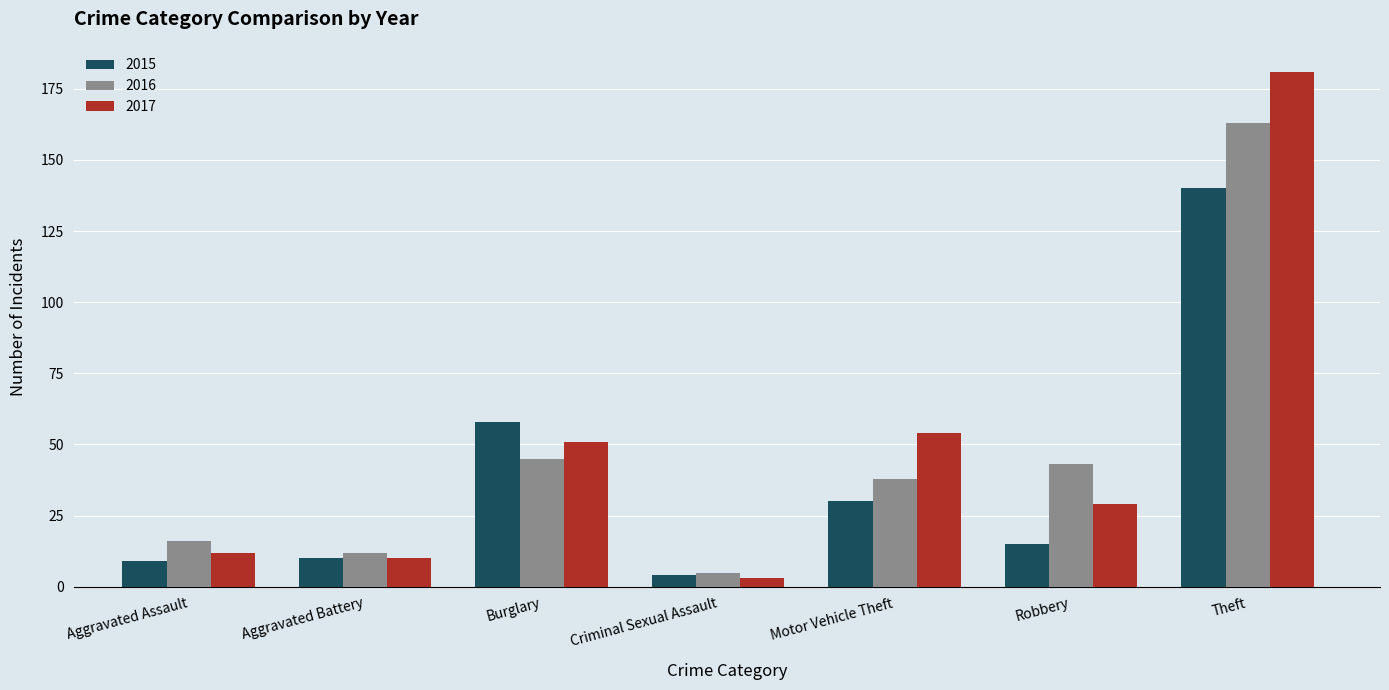

How many values in the 2016 series are below 38?

3